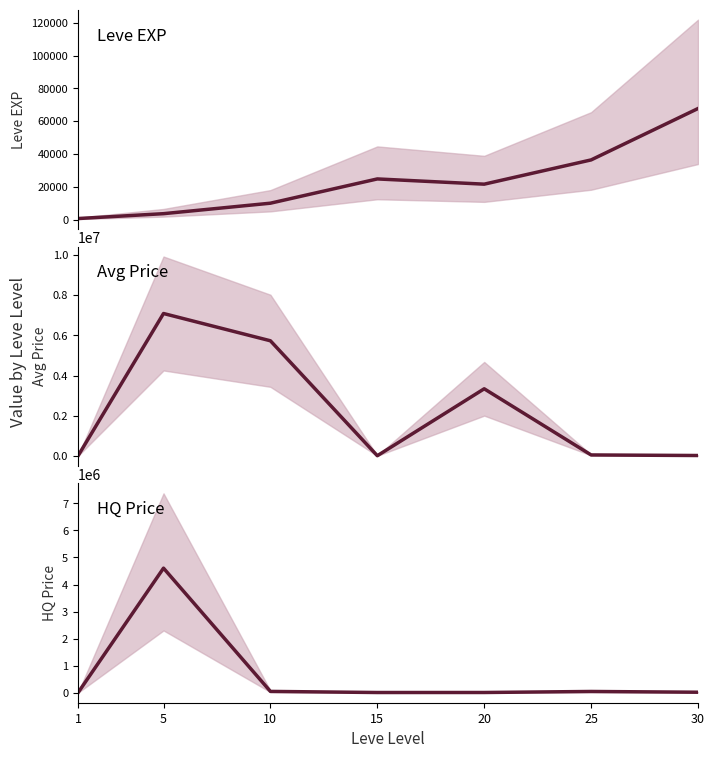

Which category has the lowest value in the LevePriceHQ series?

1